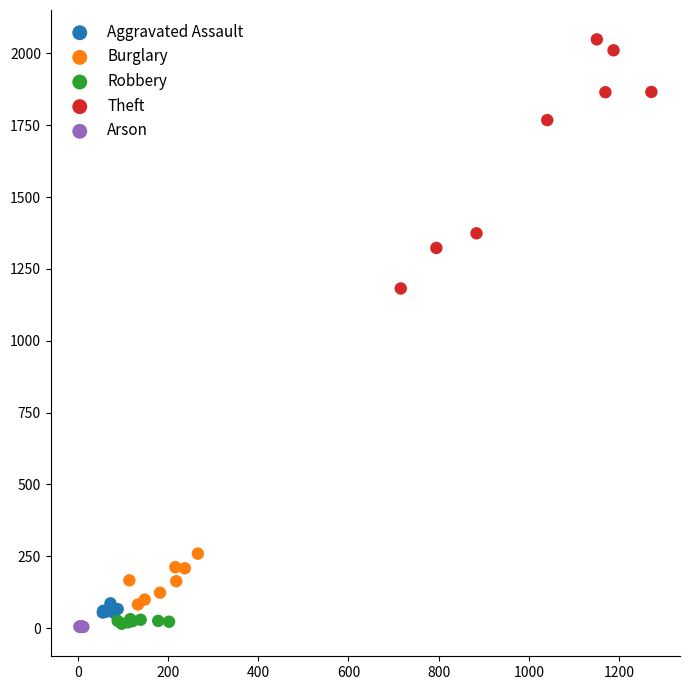

Which series contains the highest Y value?

Theft